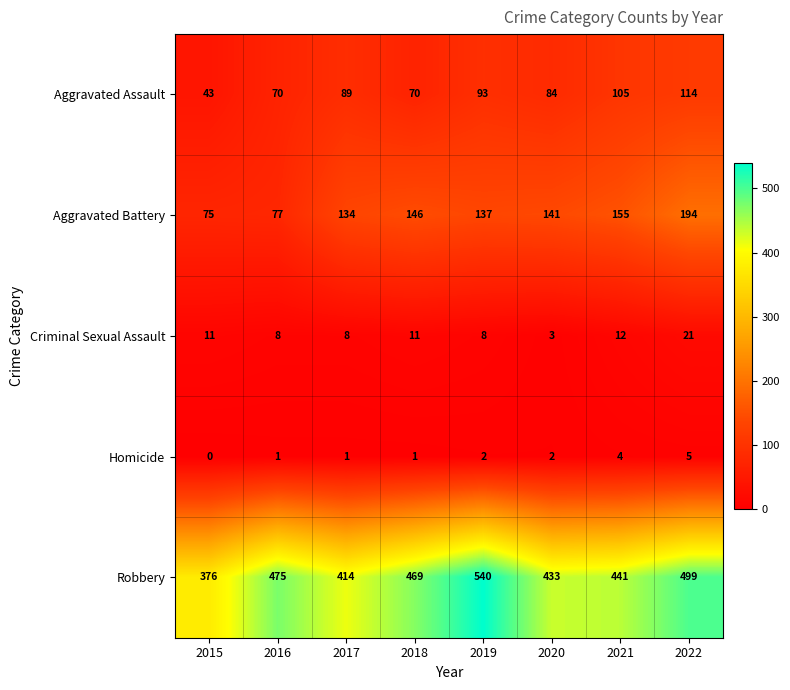

Is the value of Criminal Sexual Assault at 2016 greater than the value of Robbery at 2015?

No